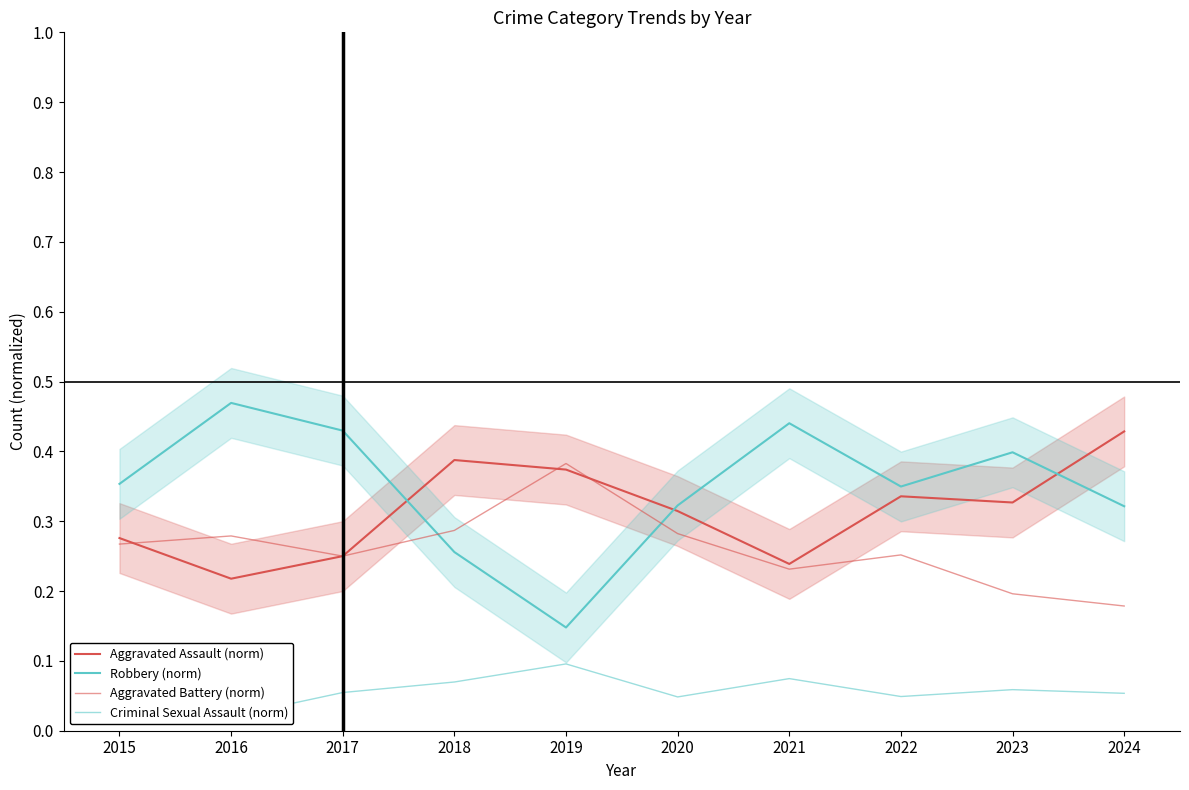

What are all the series names shown in the legend?

Aggravated Assault (norm), Robbery (norm), Aggravated Battery (norm), Criminal Sexual Assault (norm)